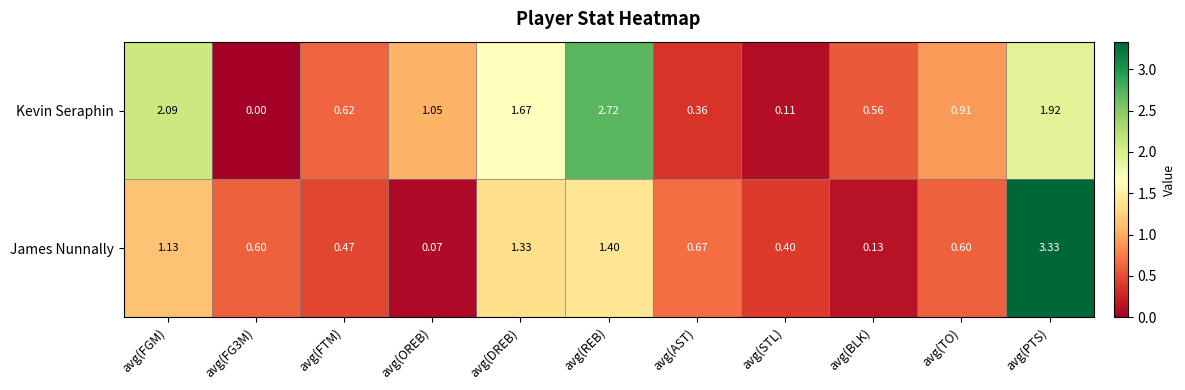

Where is James Nunnally nearest to the value 1?

avg(FGM)